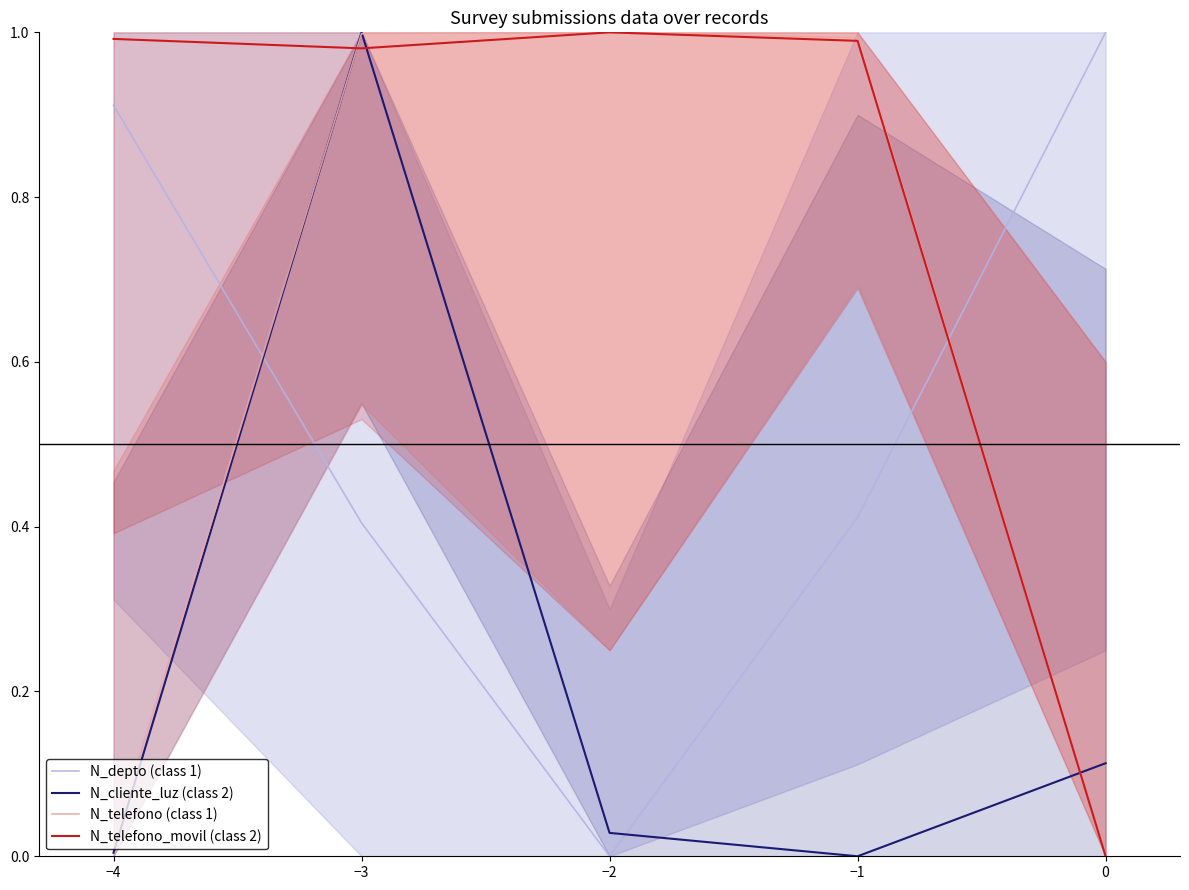

Between which two adjacent categories do N_telefono (class 1) and N_depto (class 1) first intersect?

−4 and −3